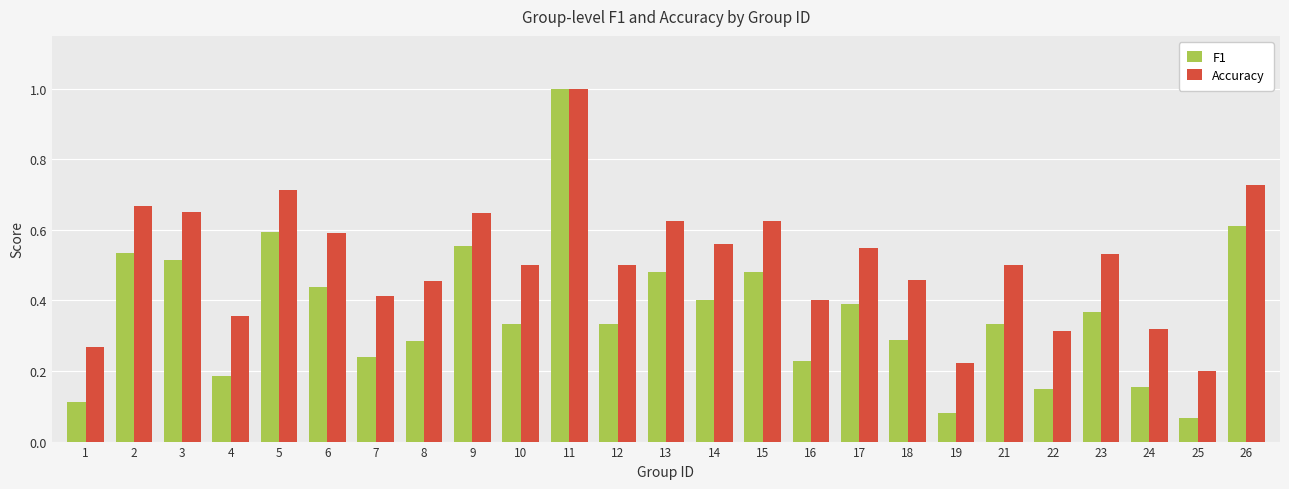

Count the number of categories in the chart.

25